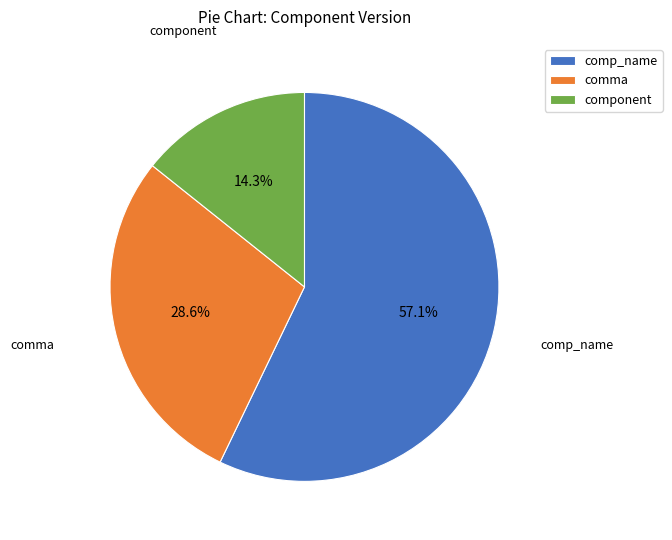

What is the total percentage of comma and comp_name?

85.7%